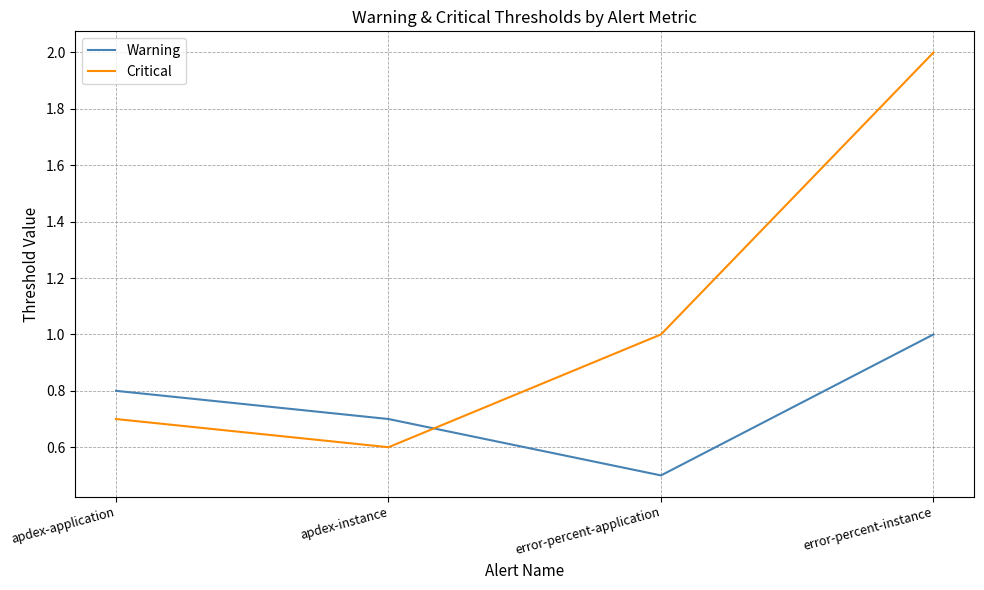

Read the Warning value at apdex-instance.

0.7